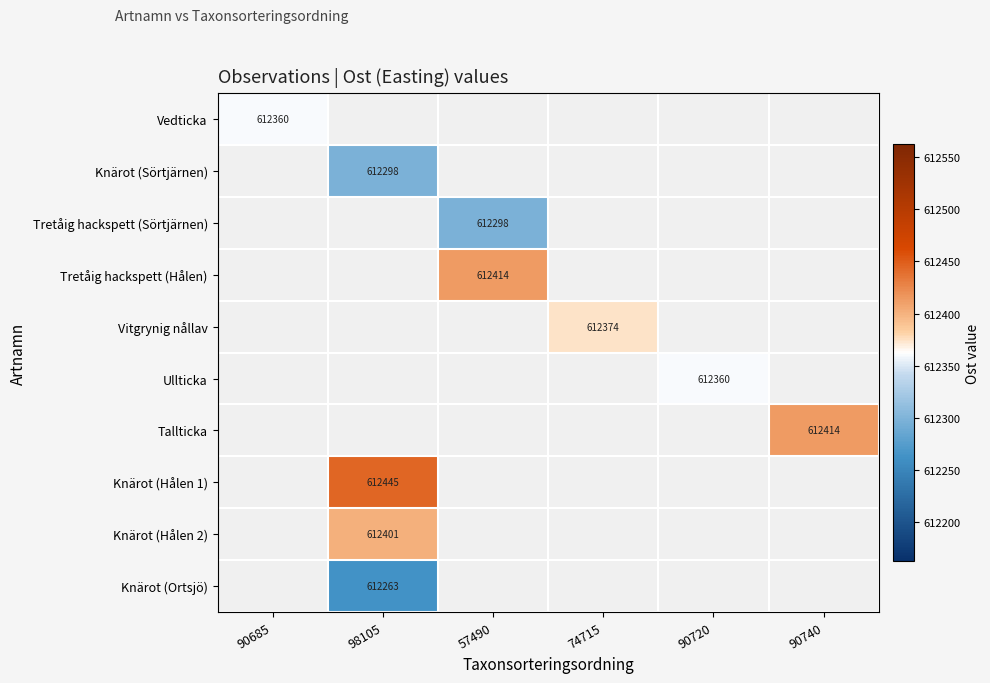

Is it true that Tretåig hackspett (Hålen) equals 612414 at 57490?

True